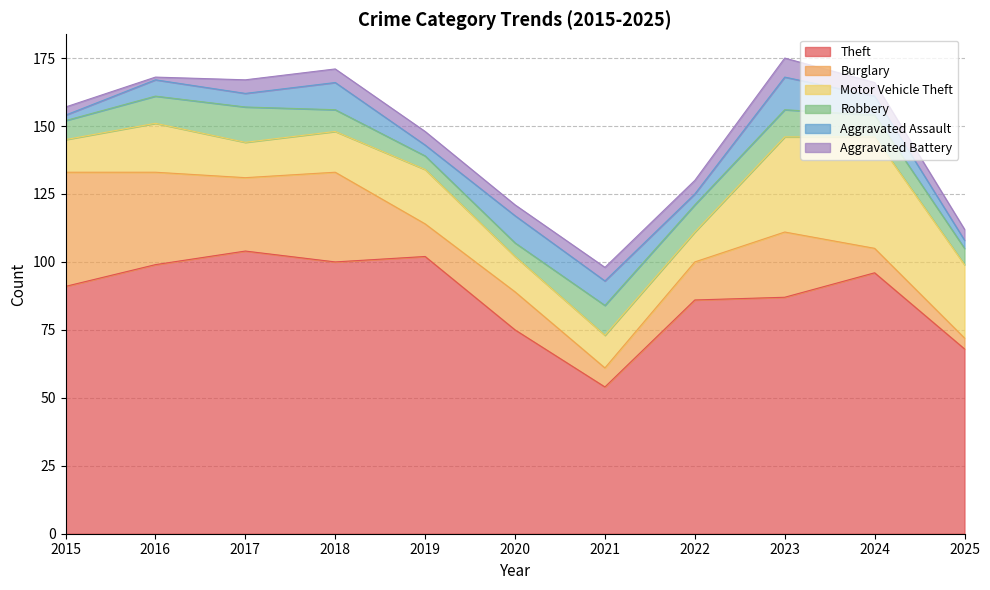

How many Aggravated Assault values are between 4 and 10?

8